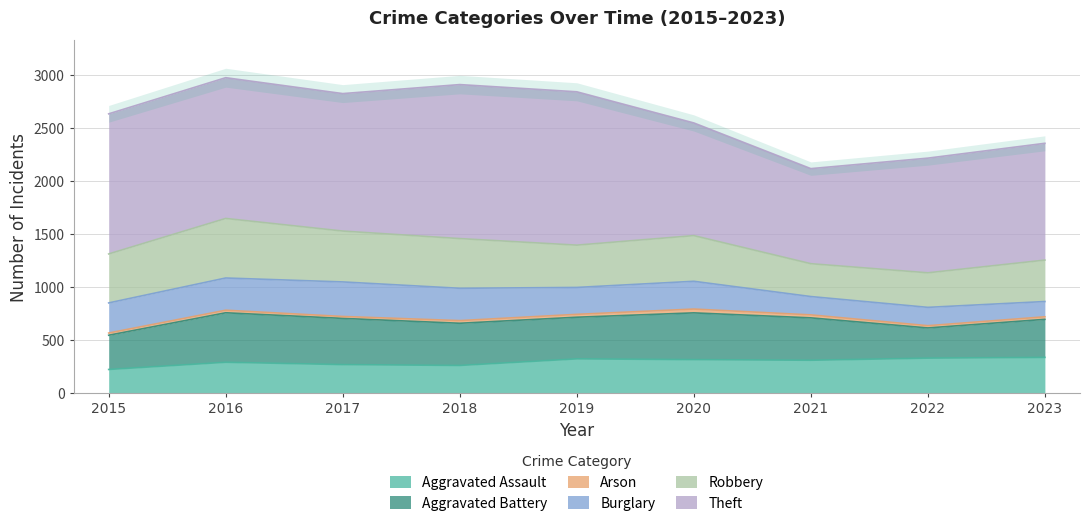

In Theft, how many points are lower than both neighbors (excluding endpoints)?

2